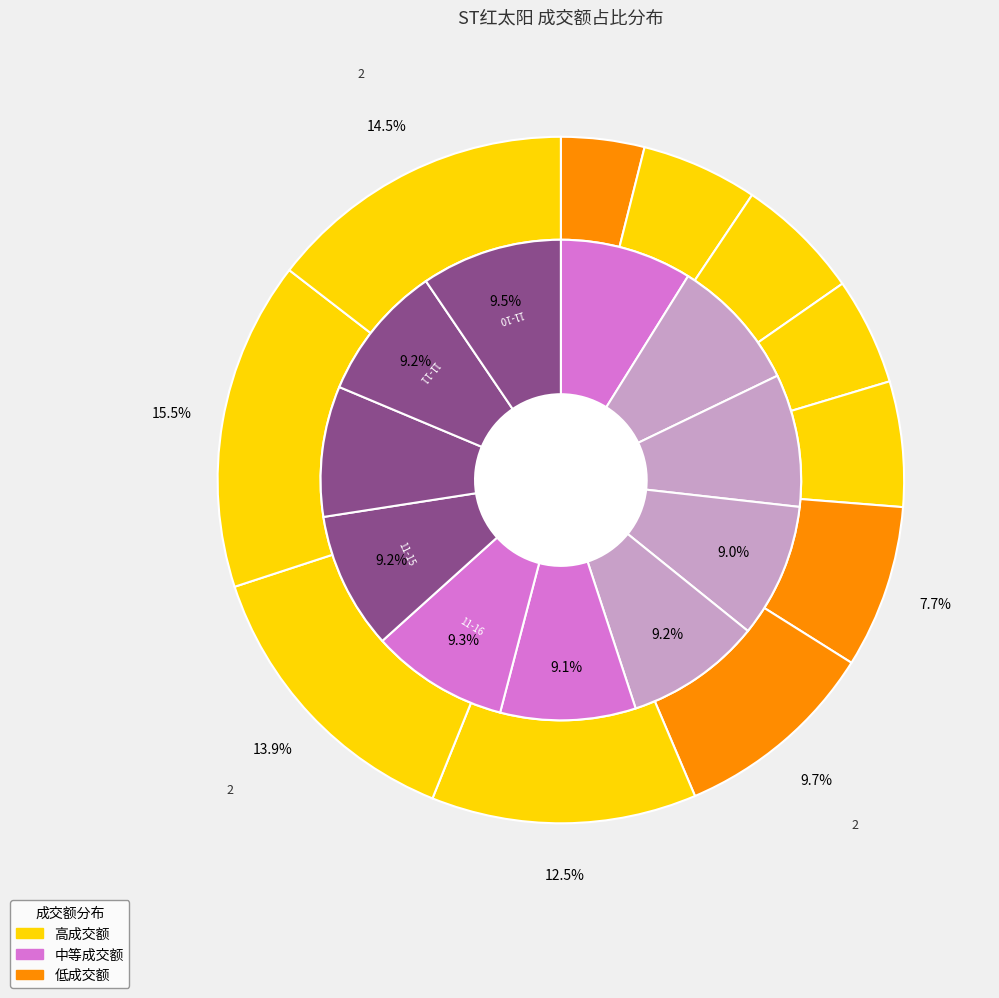

How many segments does this pie chart have?

11